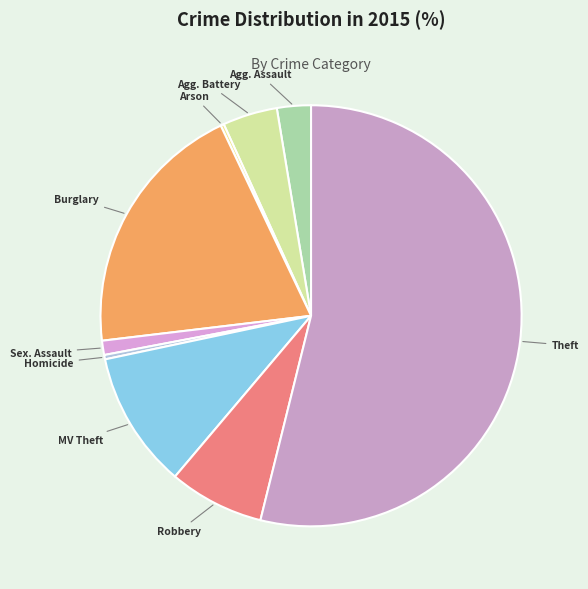

What is the majority slice?

Theft